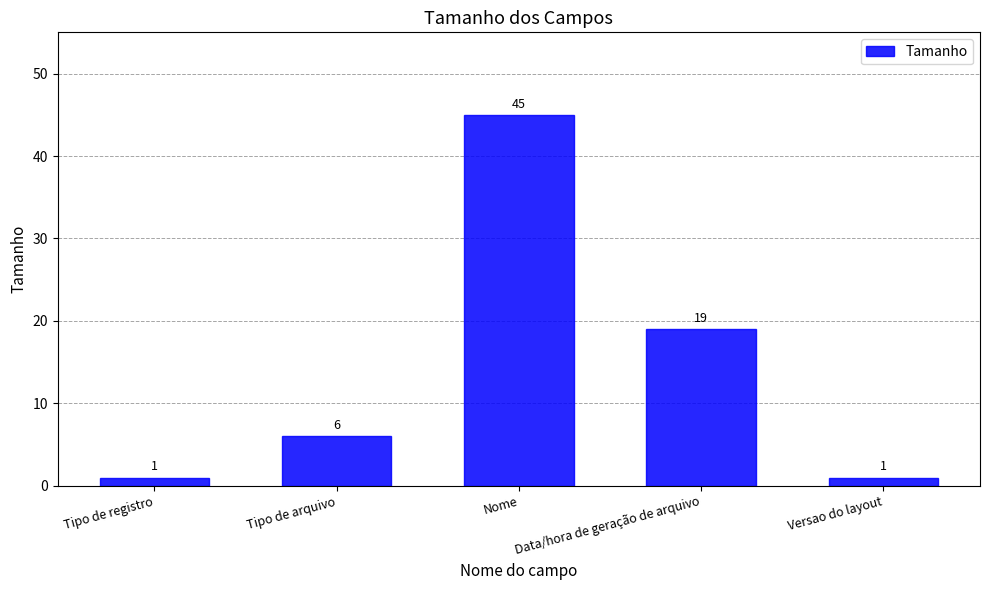

Is it true that the value at Data/hora de geração de arquivo is 19?

True